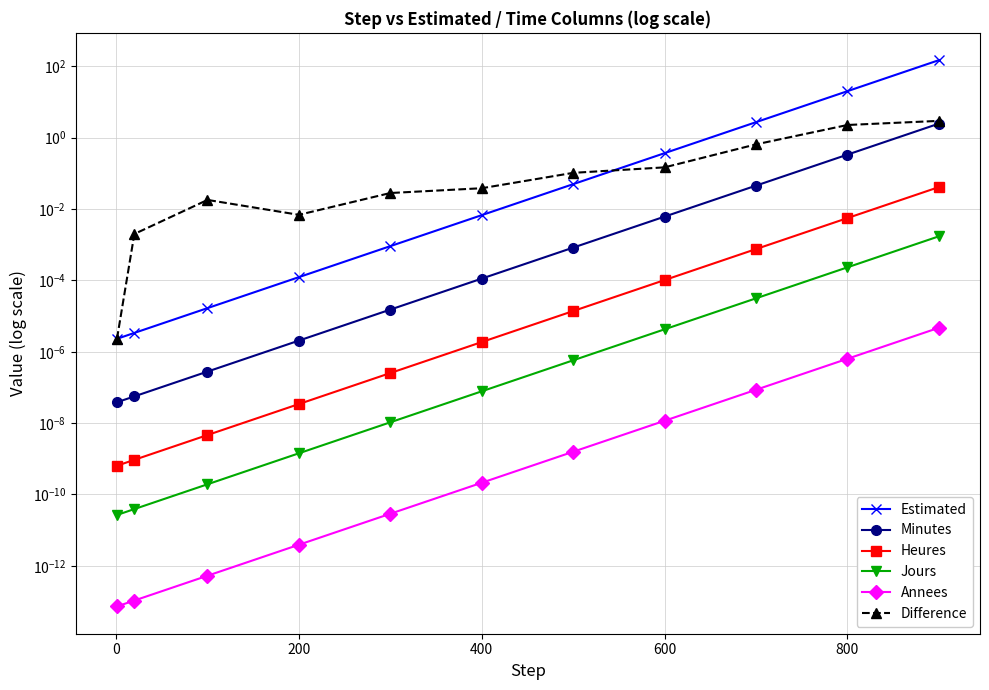

True or false: Jours has more than 1 interior local peaks.

False